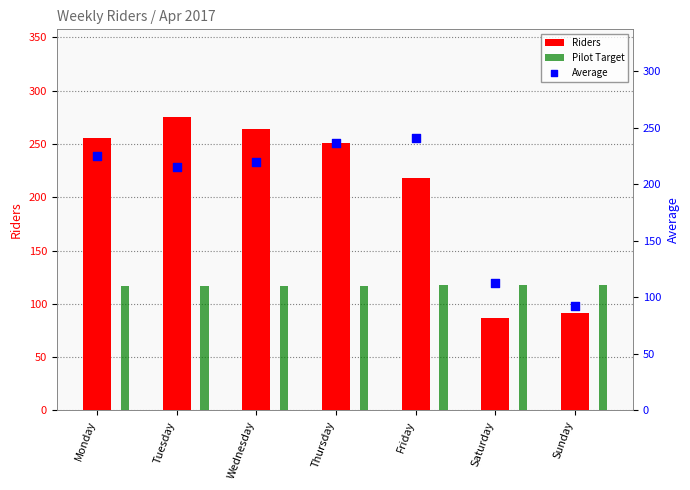

What are all the series names shown in the legend?

Riders, Pilot Target, Average